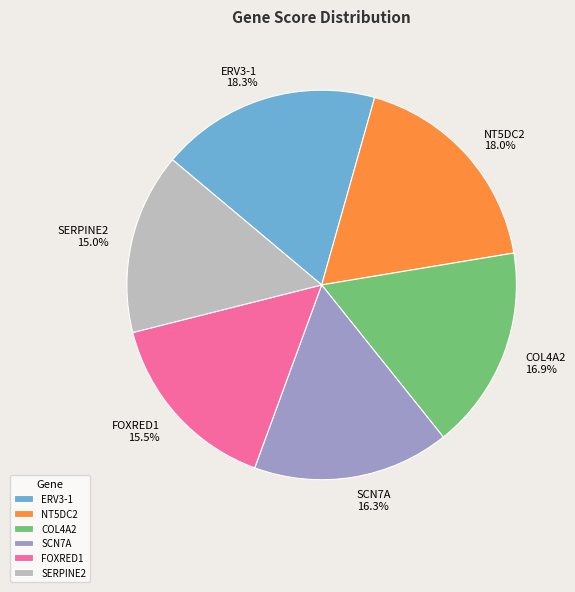

How many slices are in this pie chart?

6